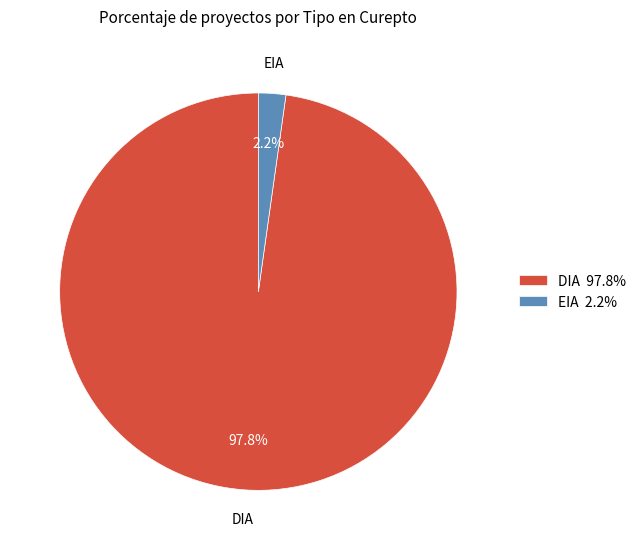

Which slice is the smallest?

EIA